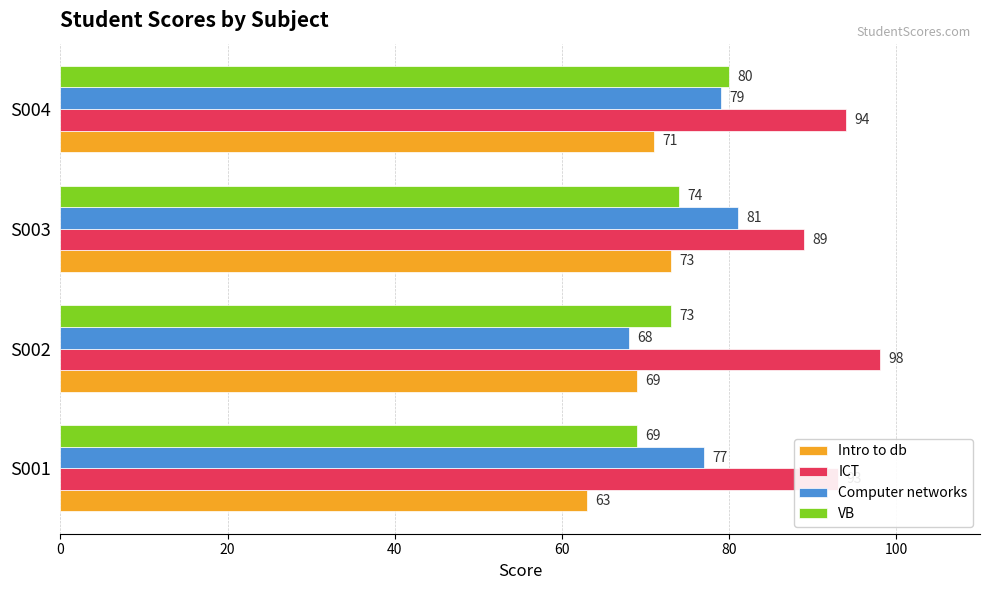

Which series has the widest spread of values?

Computer networks